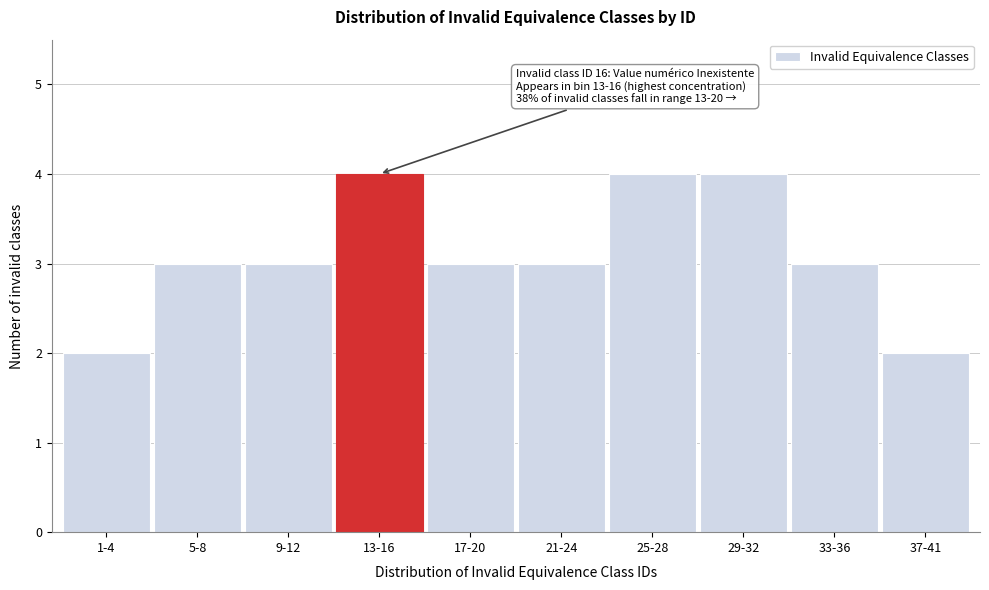

Reading right to left, transcribe all the data shown in this chart.

2	3	4	4	3	3	4	3	3	2